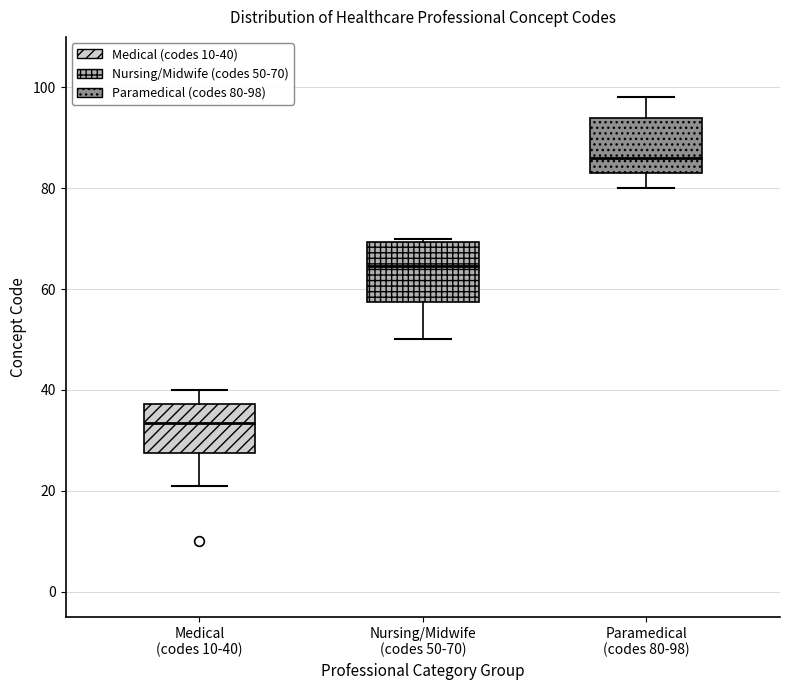

Reading left to right, read every box against the y-axis: the position of its median line, the range the box covers, and the ends of its whiskers. The values are not printed on the chart, so give them approximately, as read against the axis.

Medical (codes 10-40): median 34, box 28 to 38, whiskers 22 to 40
Nursing/Midwife (codes 50-70): median 64, box 58 to 70, whiskers 50 to 70 (just above the box's upper edge)
Paramedical (codes 80-98): median 86, box 84 to 94, whiskers 80 to 98